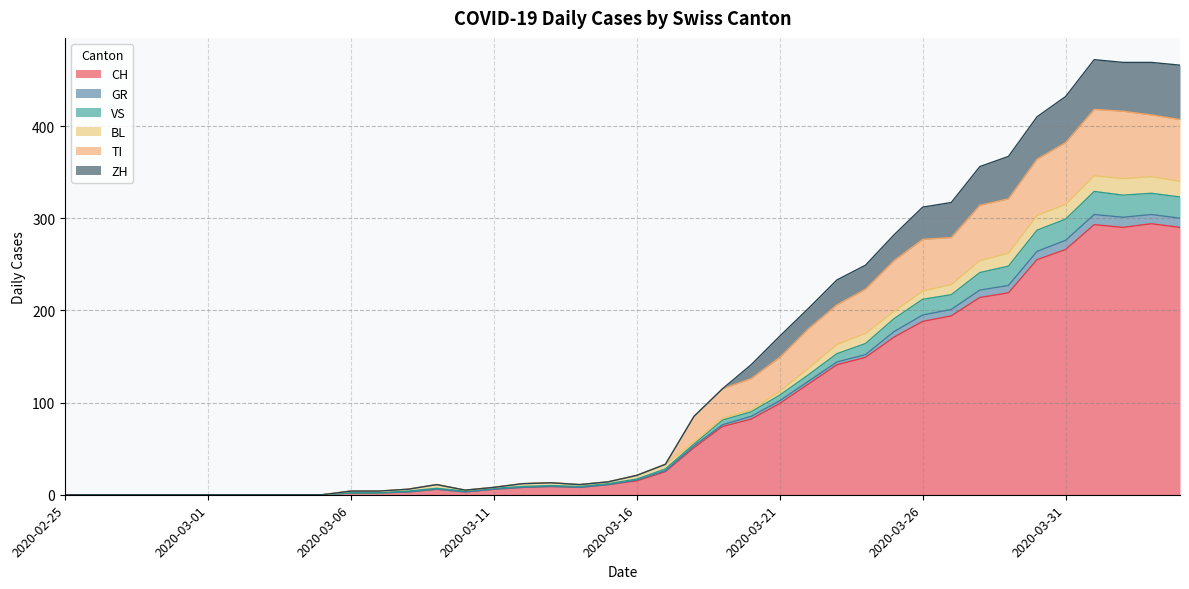

Where is ZH nearest to the value 236?

2020-03-23